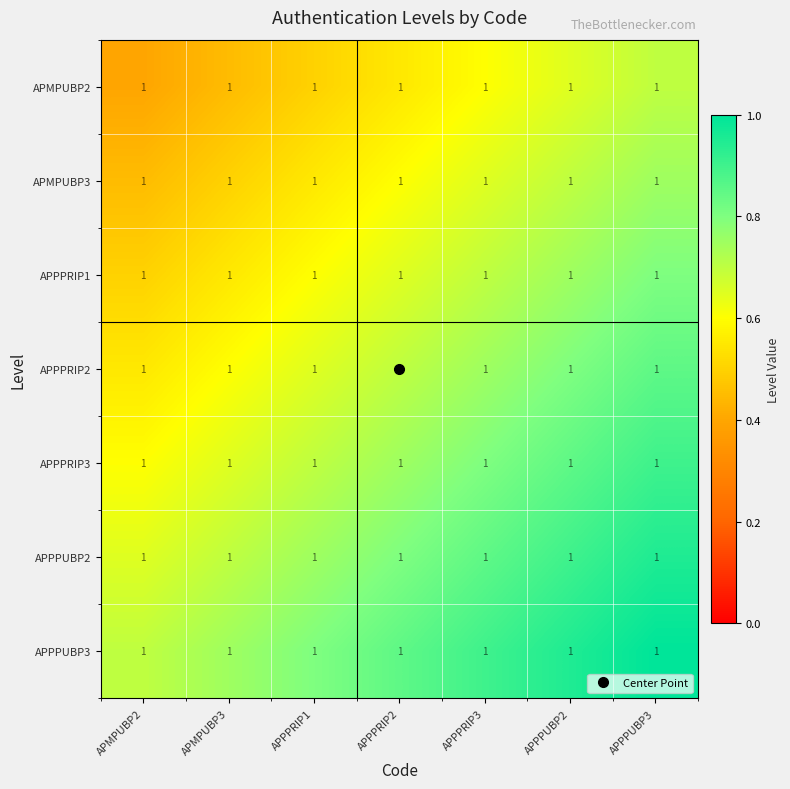

The APPPRIP1 series shows 0.3 at APMPUBP3. True or false?

False